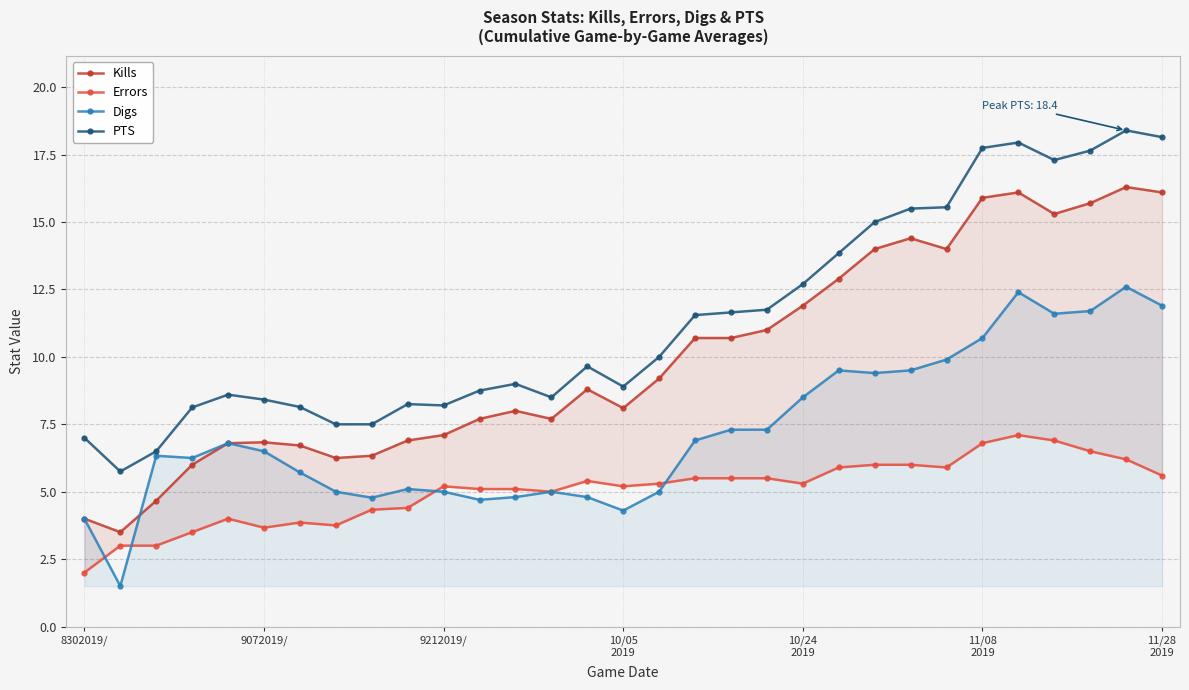

True or false: PTS and Errors intersect in this chart.

False